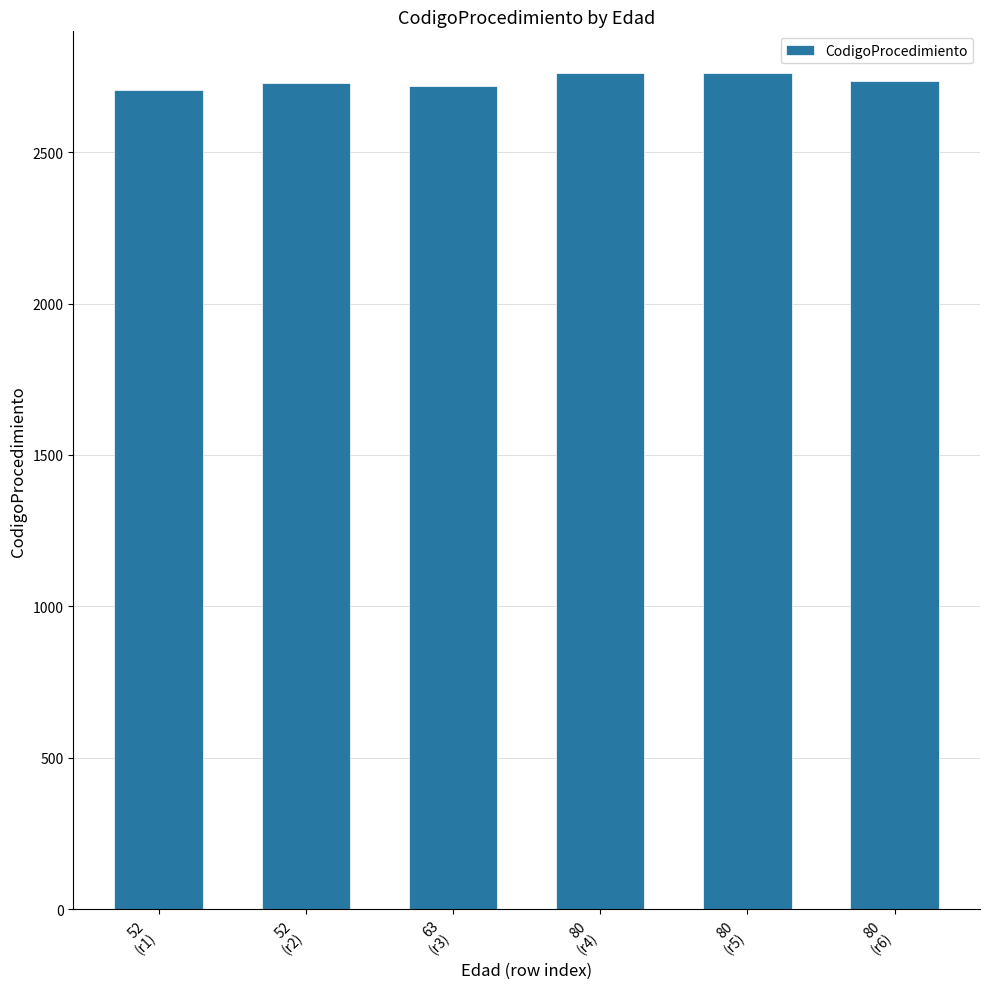

What is the smallest value displayed?

2704